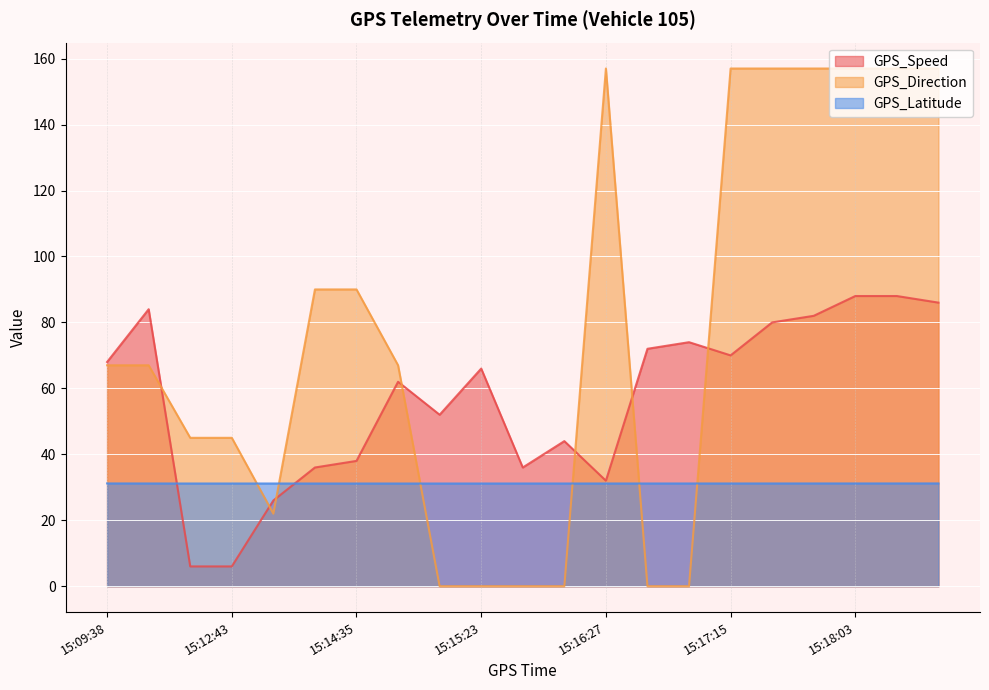

What is the sum of all GPS_Direction values?

1592.0